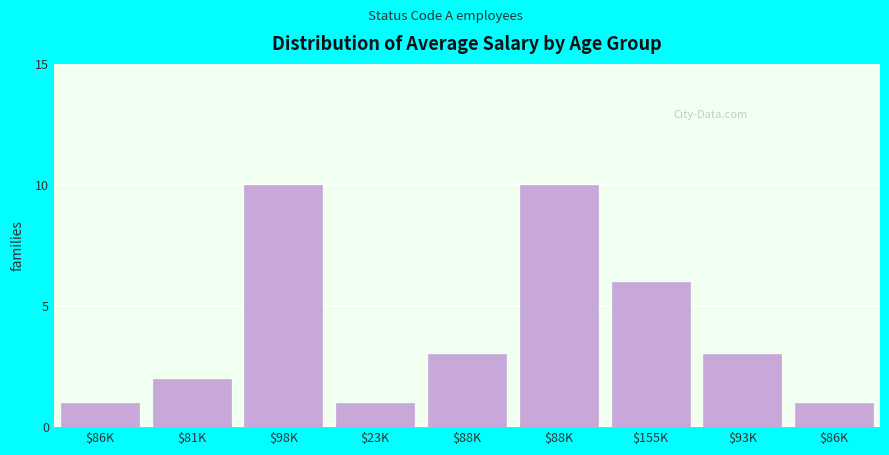

How many bars are there in total?

9